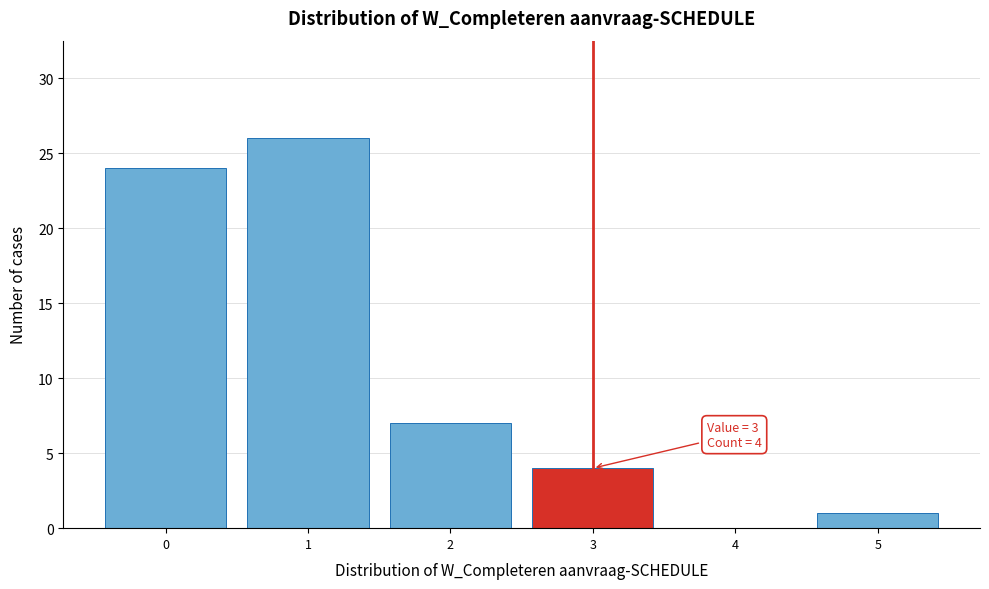

Reading left to right, list all the values displayed in this chart.

0=24	1=26	2=7	3=4	4=0	5=1